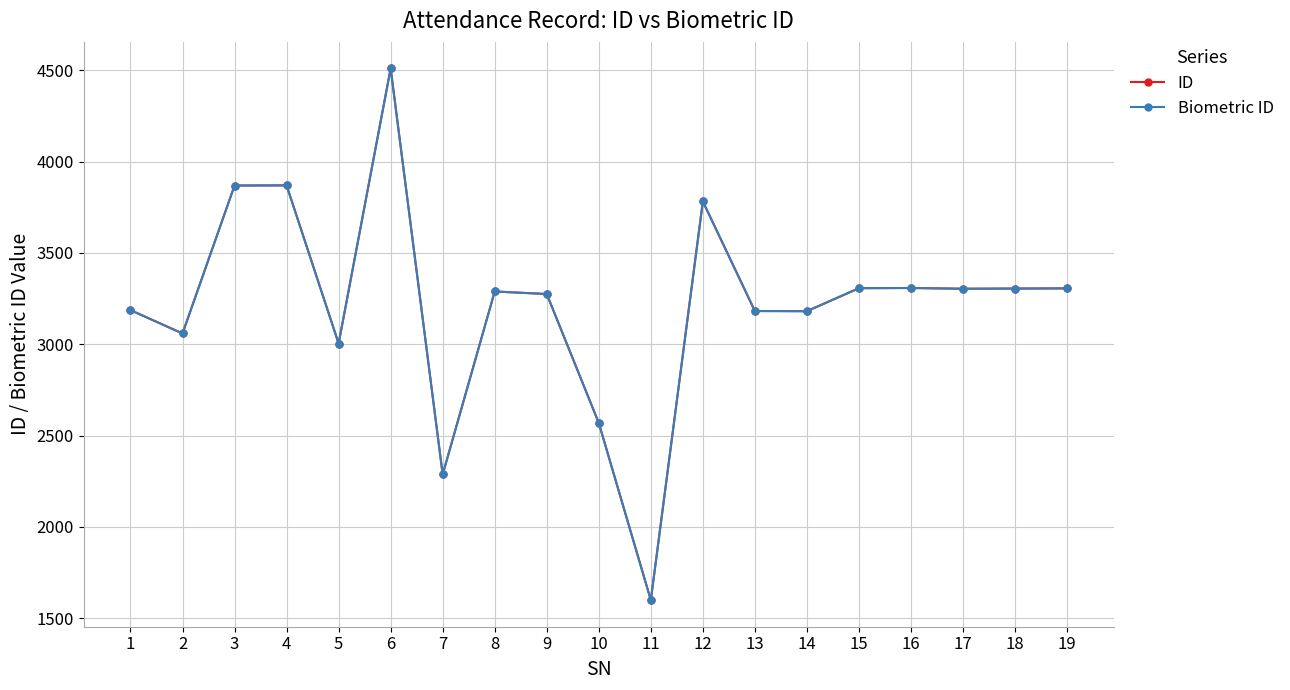

Reading right to left, transcribe all the data shown in this chart.

ID: 19=3306	18=3305	17=3304	16=3308	15=3307	14=3181	13=3182	12=3782	11=1599	10=2569	9=3275	8=3289	7=2287	6=4510	5=3004	4=3870	3=3869	2=3059	1=3187
Biometric ID: 19=3306	18=3305	17=3304	16=3308	15=3307	14=3181	13=3182	12=3782	11=1599	10=2569	9=3275	8=3289	7=2287	6=4510	5=3004	4=3870	3=3869	2=3059	1=3187